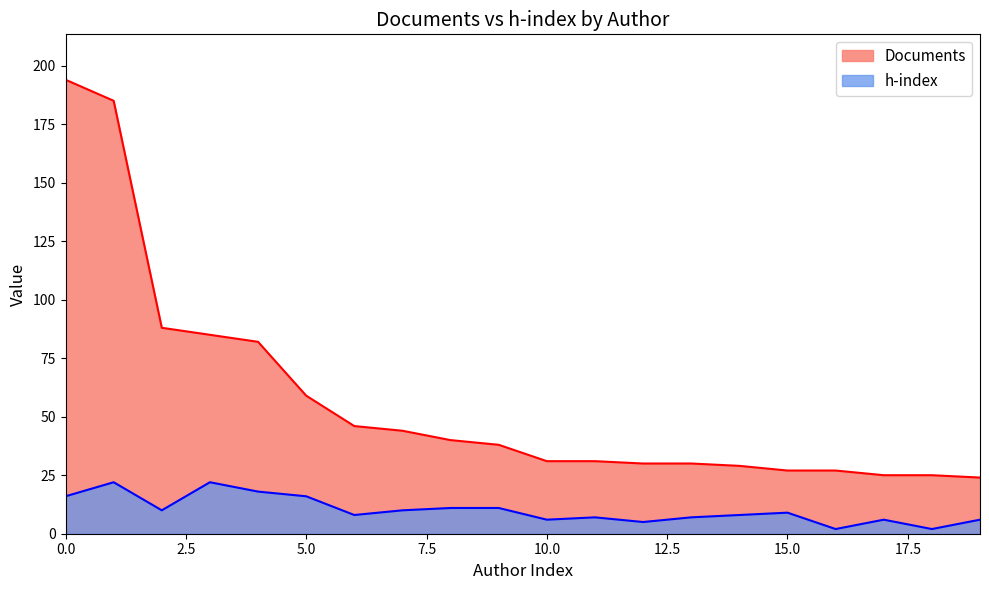

True or false: h-index and Documents intersect in this chart.

False